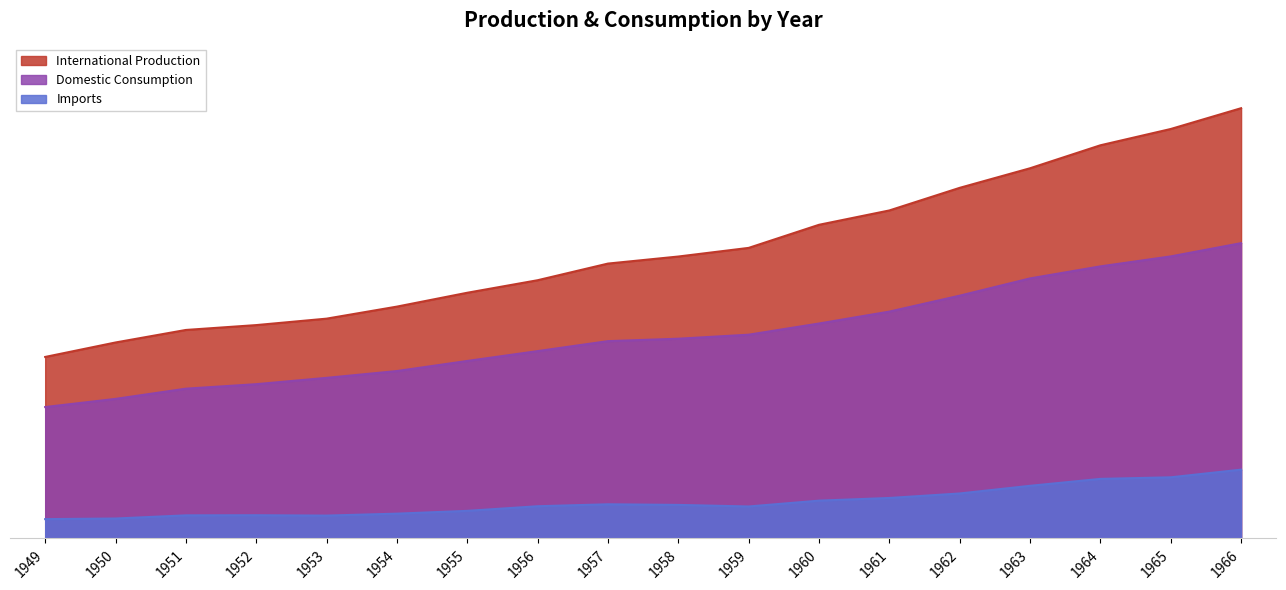

How many lines are shown in the chart?

3